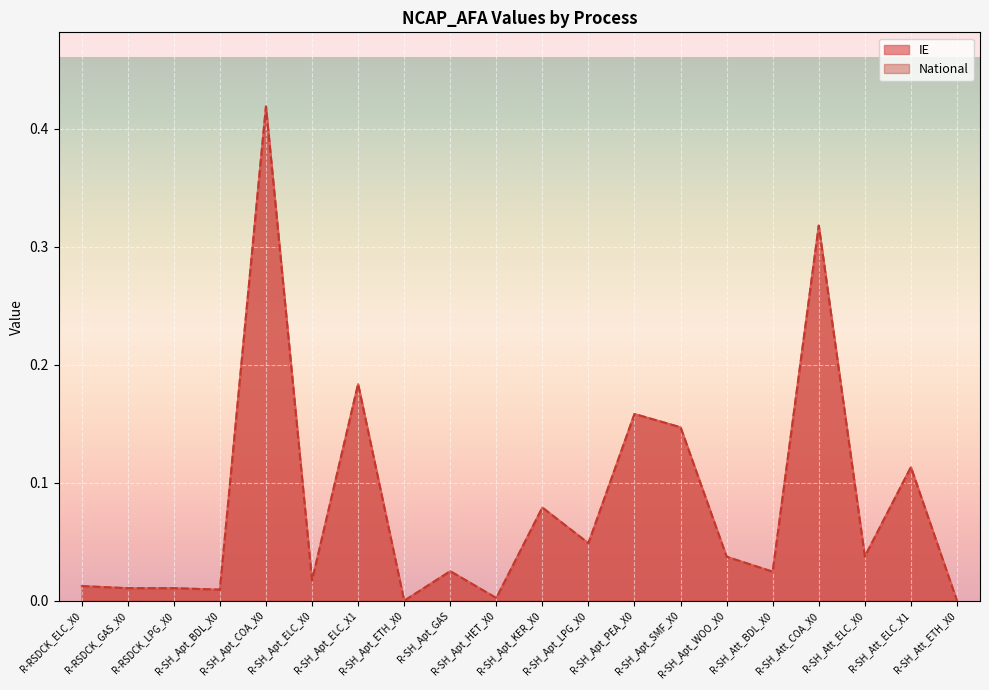

How many lines are shown in the chart?

2